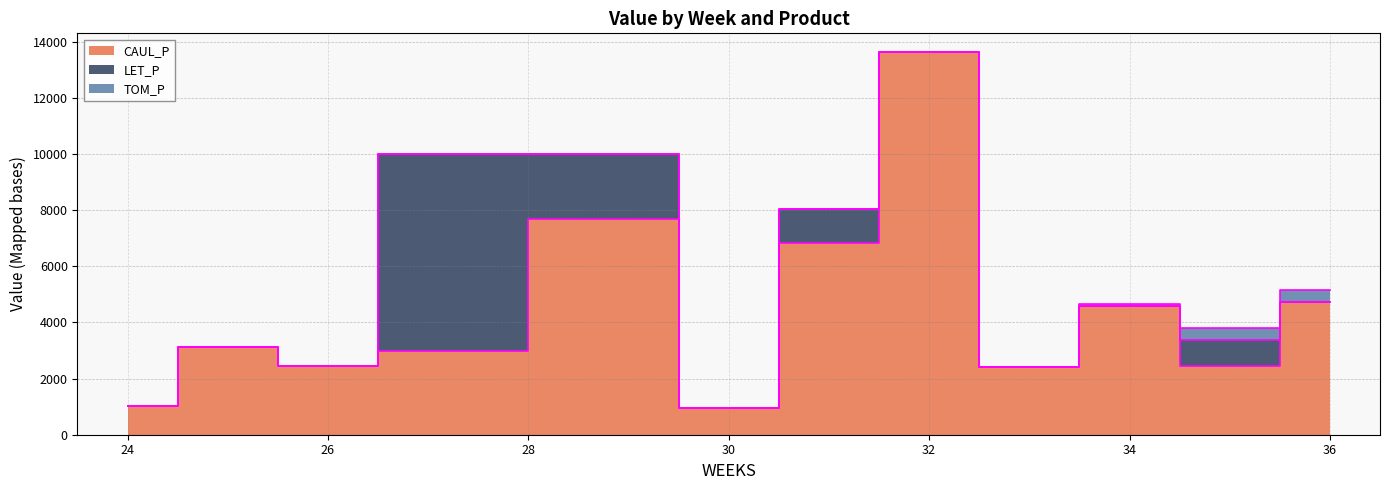

Where is the first local maximum for CAUL_P?

25